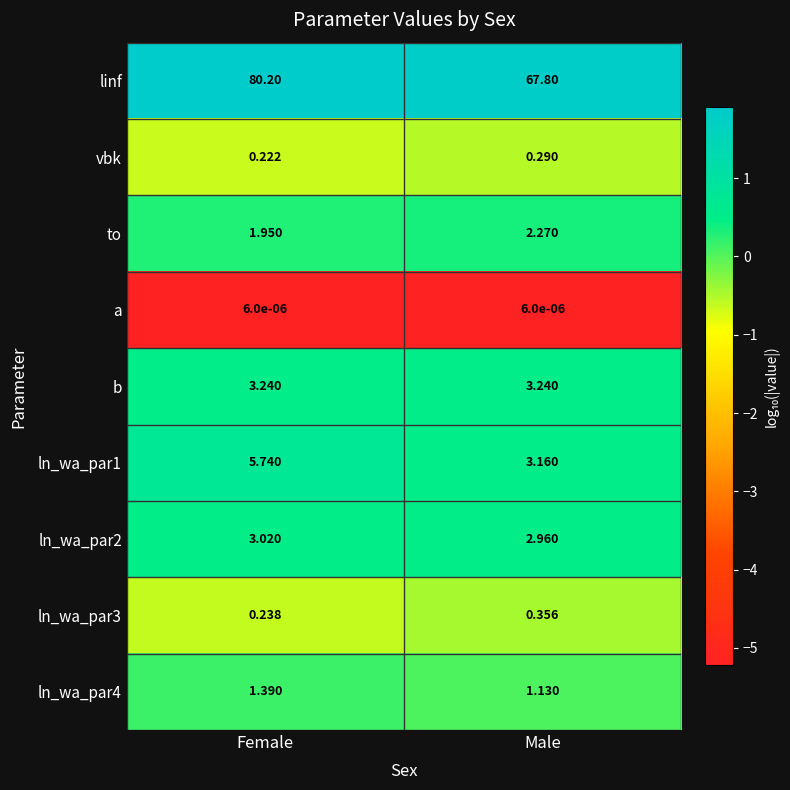

What is the maximum value shown in the chart?

80.2